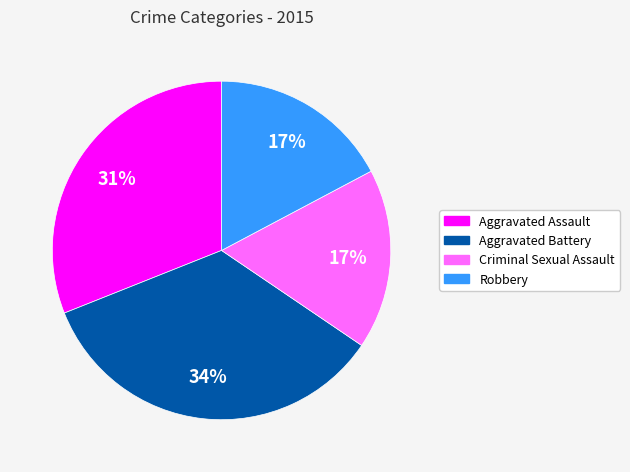

Which slice is the largest?

Aggravated Battery